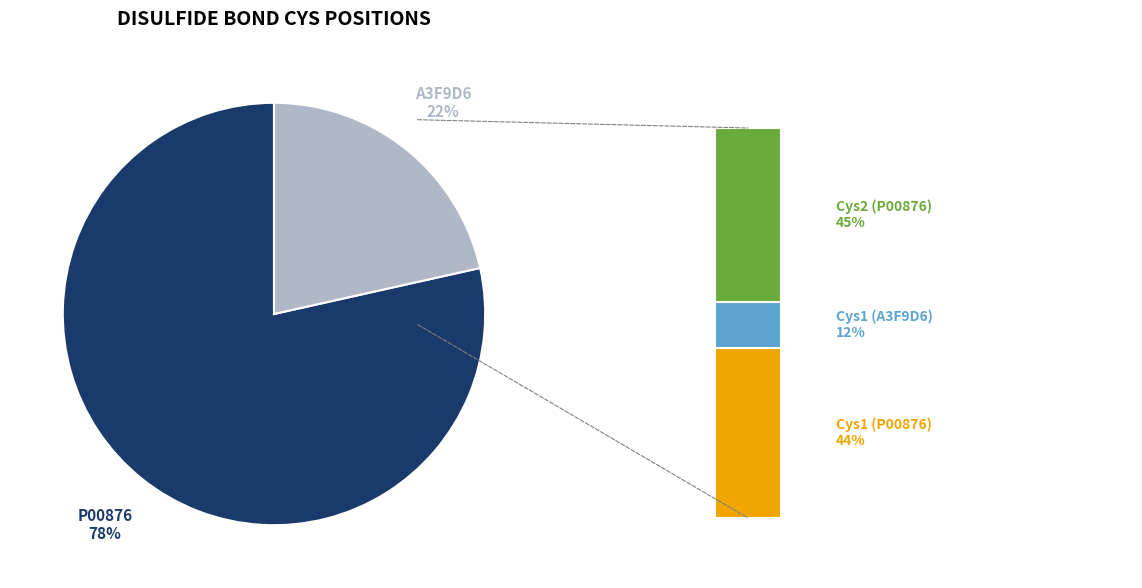

What percentage do A3F9D6 and P00876 together represent?

100.0%